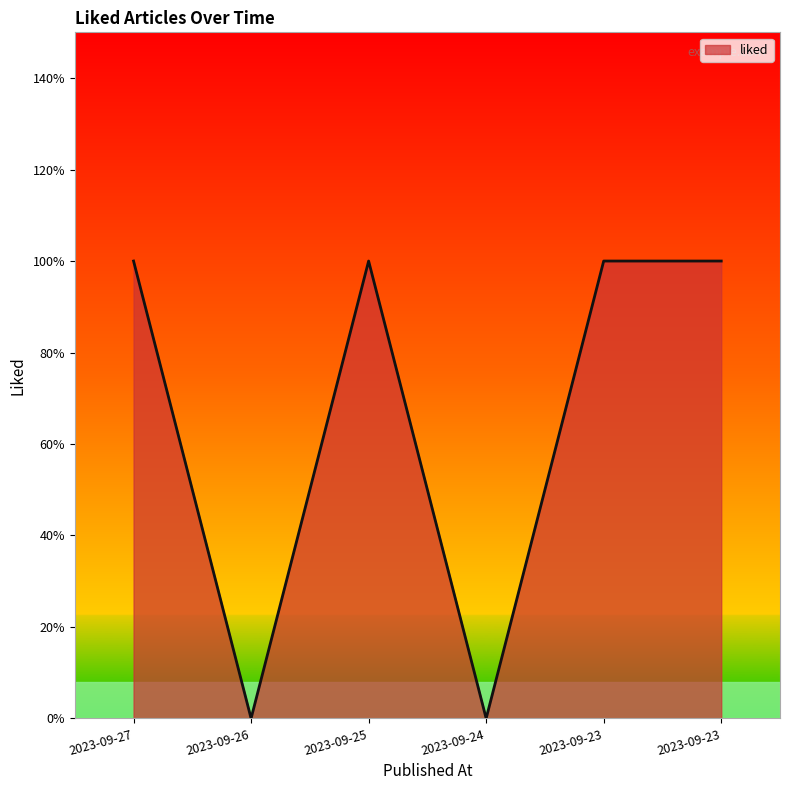

Is this an area chart (filled region under the line)?

Yes